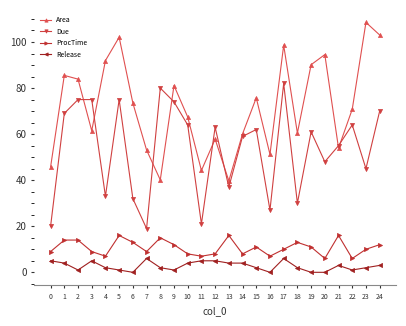

How many categories are shown in the chart?

25